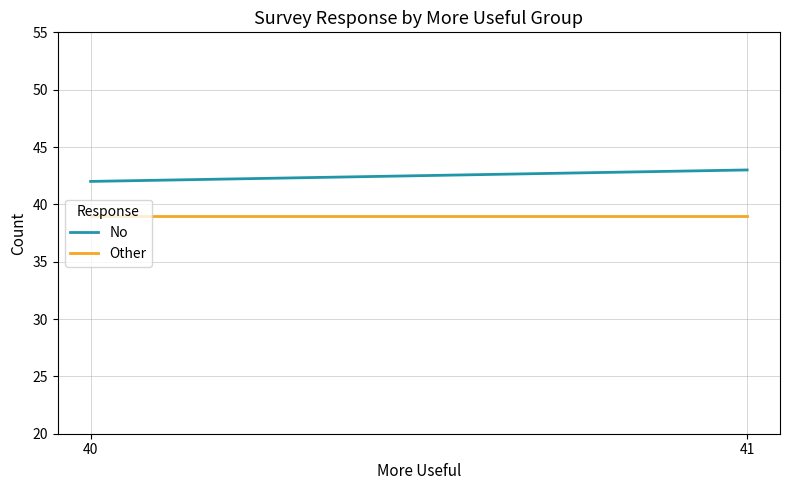

At which category does the chart reach its peak across all series?

41